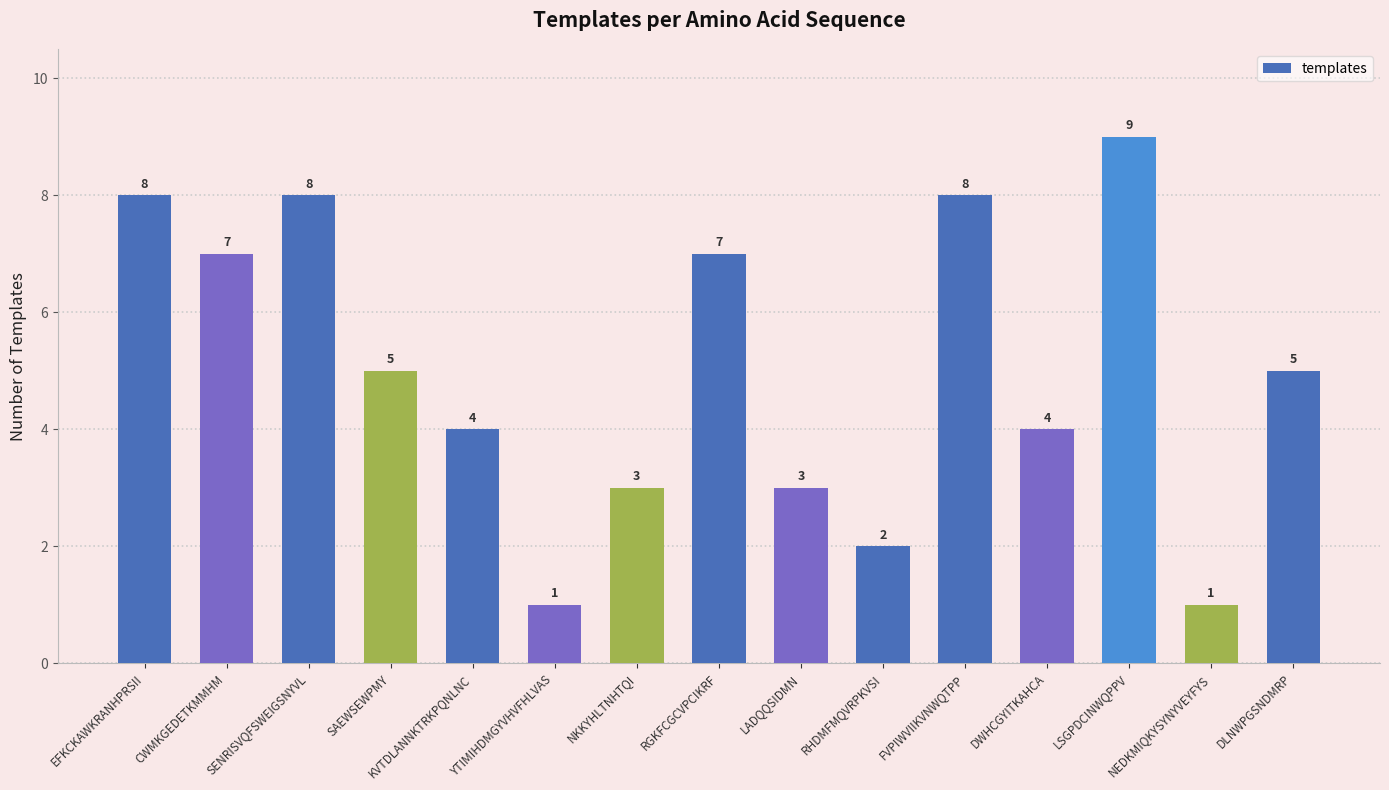

How many data points are less than 5?

7